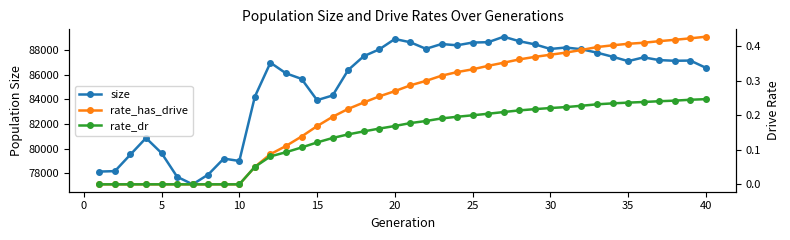

What are all the series names shown in the legend?

size, rate_has_drive, rate_dr